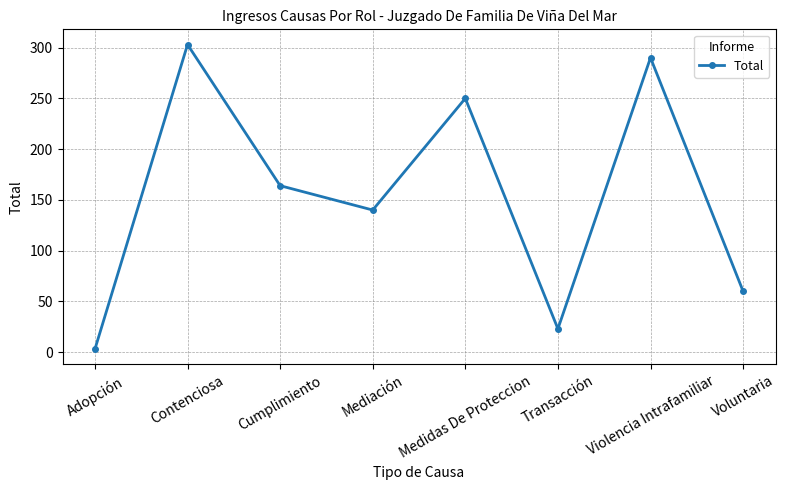

How many distinct data groups are displayed?

1